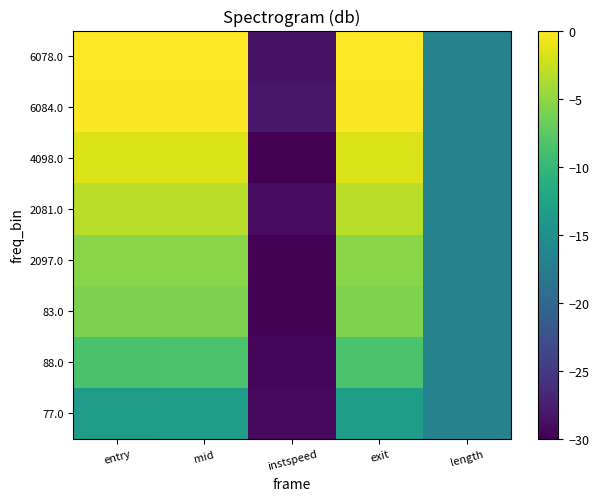

At which category does the chart reach its peak across all series?

exit